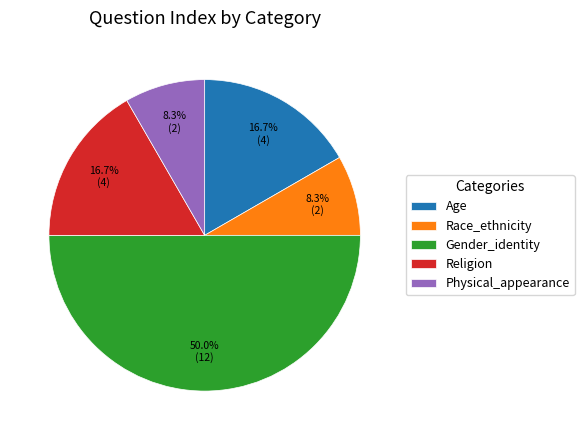

Which has a higher value, Physical_appearance or Gender_identity?

Gender_identity